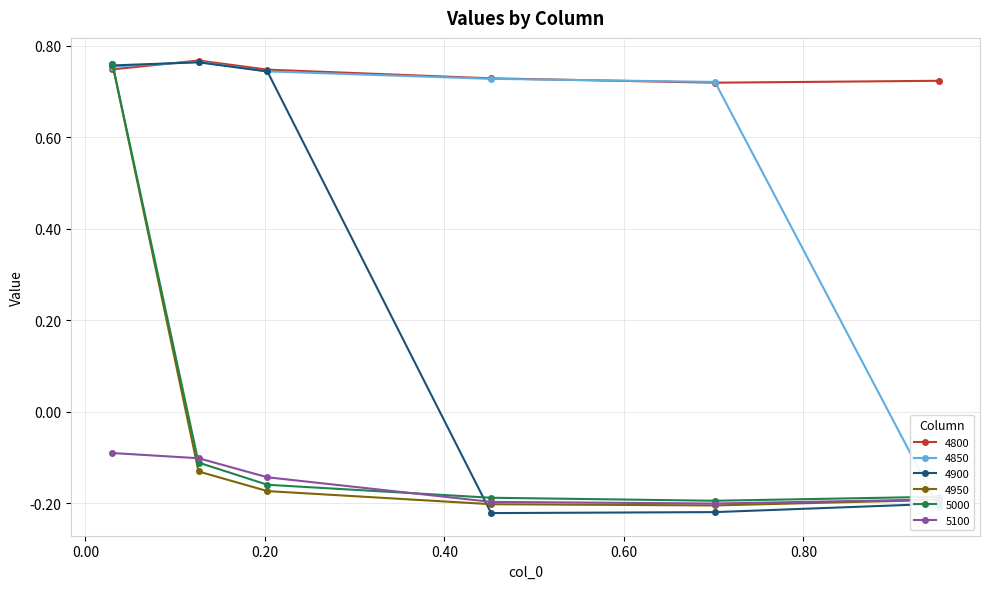

What is the minimum value shown in the chart?

-0.2